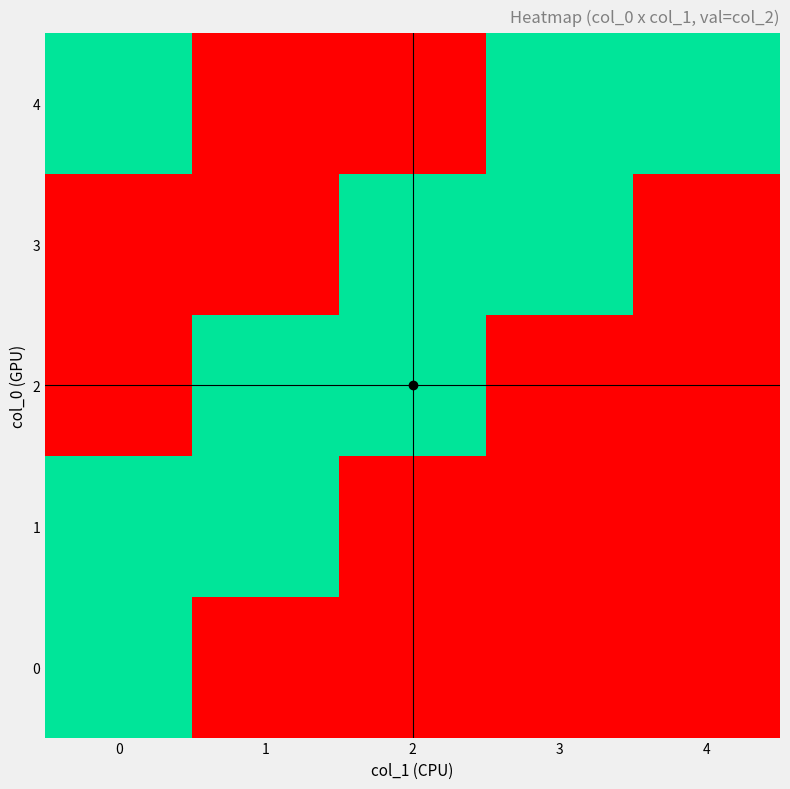

Reading right to left, extract all data points from this chart.

0: 4=0	3=0	2=0	1=0	0=1
1: 4=0	3=0	2=0	1=1	0=1
2: 4=0	3=0	2=1	1=1	0=0
3: 4=0	3=1	2=1	1=0	0=0
4: 4=1	3=1	2=0	1=0	0=1